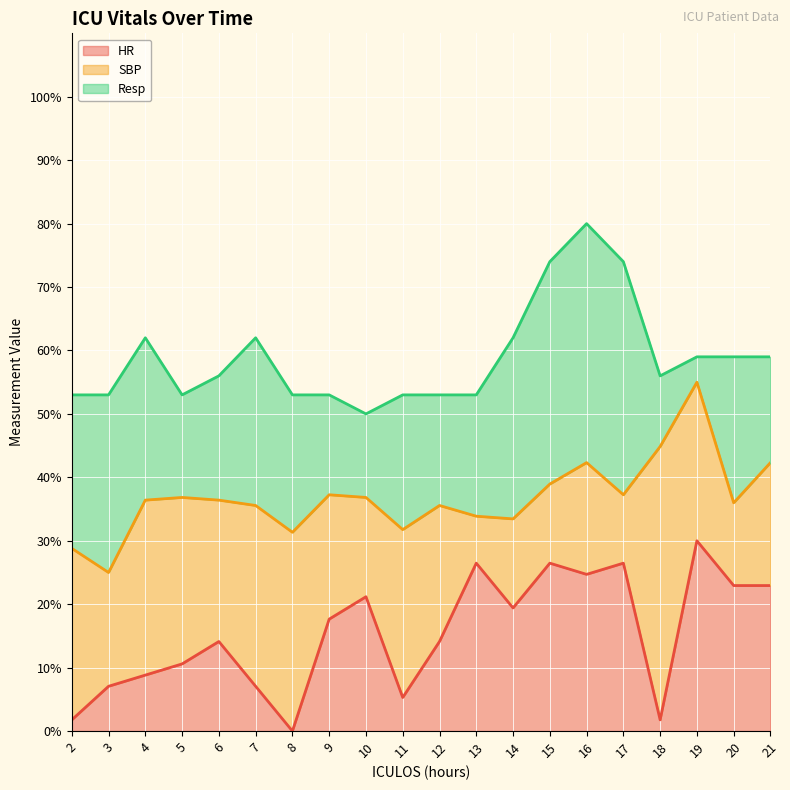

How many distinct data groups are displayed?

3